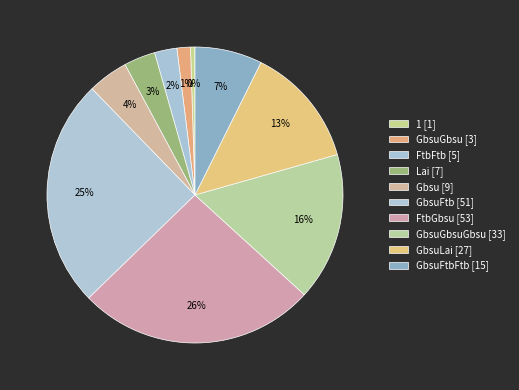

Does any single category account for the majority?

No